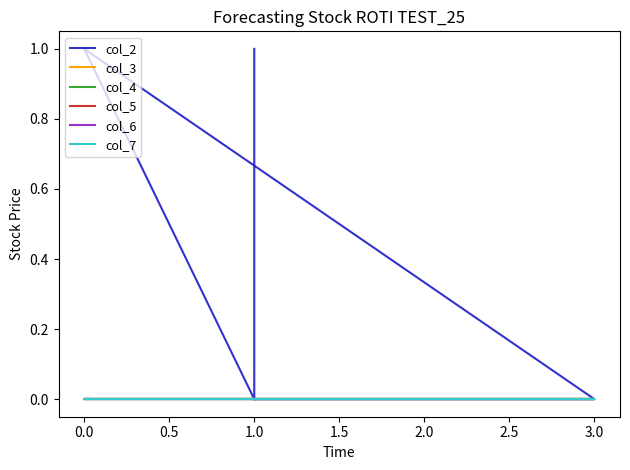

True or false: col_7 and col_2 intersect in this chart.

False